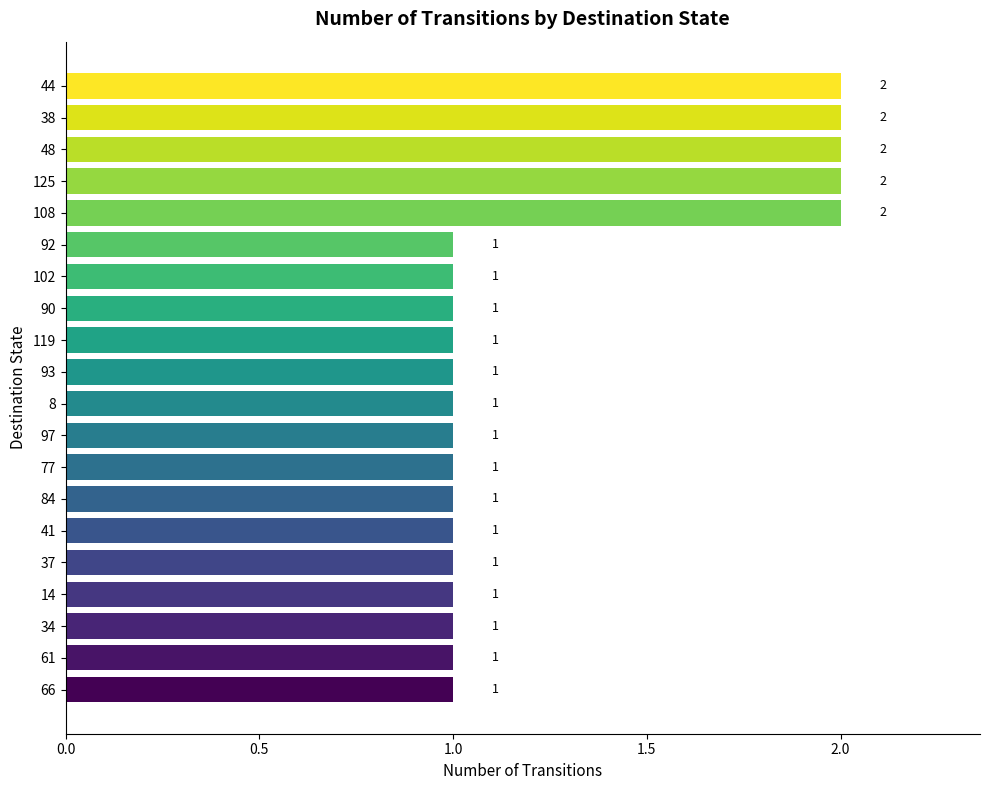

How many data points does each series have?

20